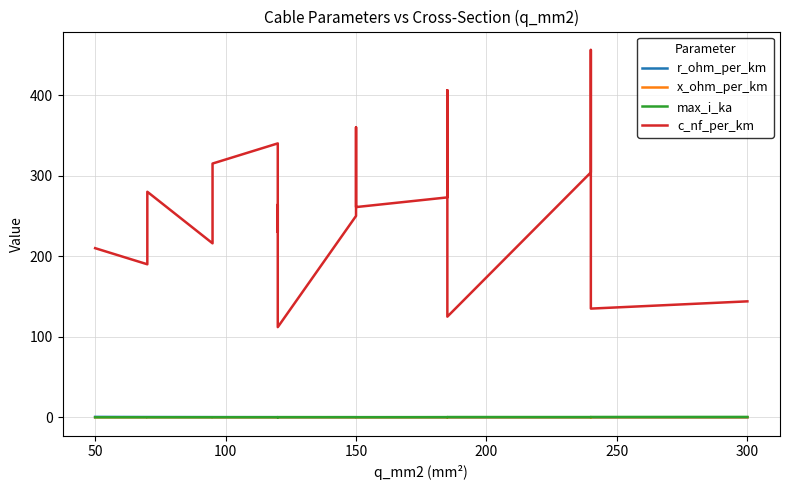

What is the highest value of the max_i_ka series?

0.6